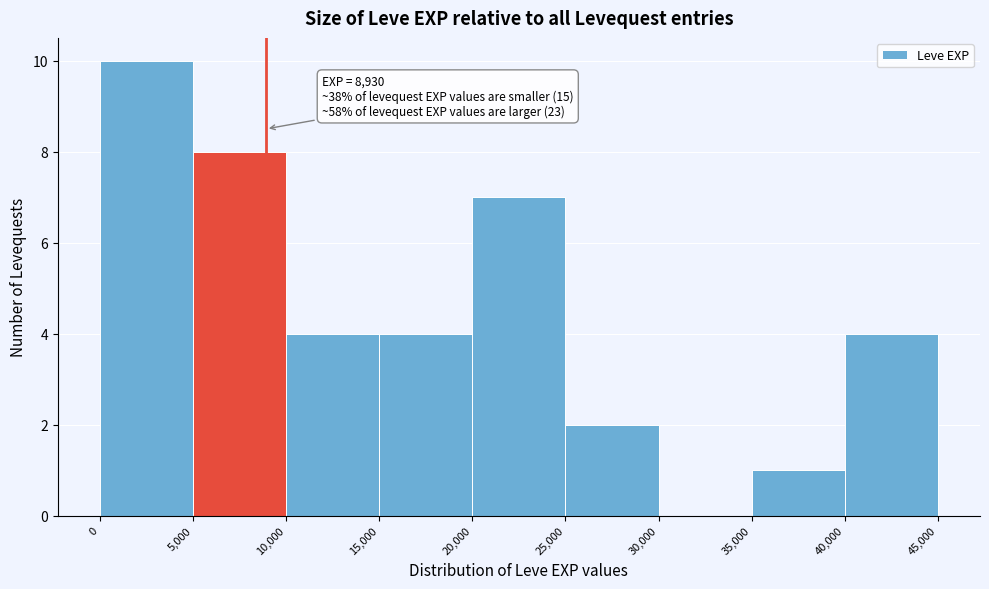

Which range on the x-axis has the tallest bar?

0 to 5,000